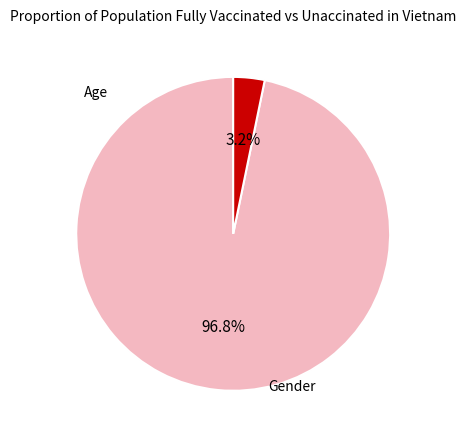

Is there a majority slice in this chart?

Yes